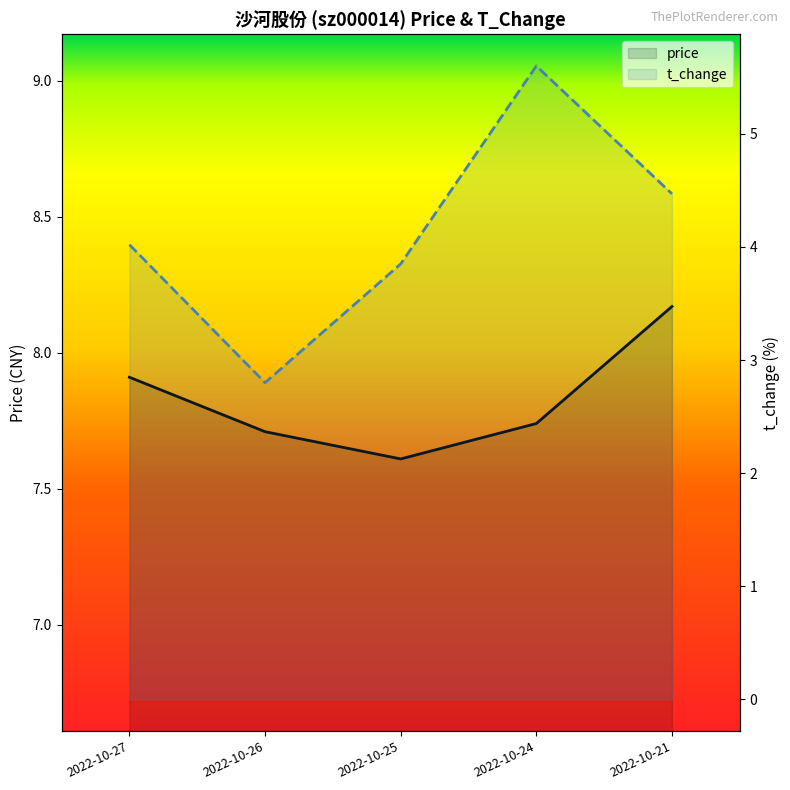

Between 2022-10-27 and 2022-10-21, which series saw the biggest shift?

t_change